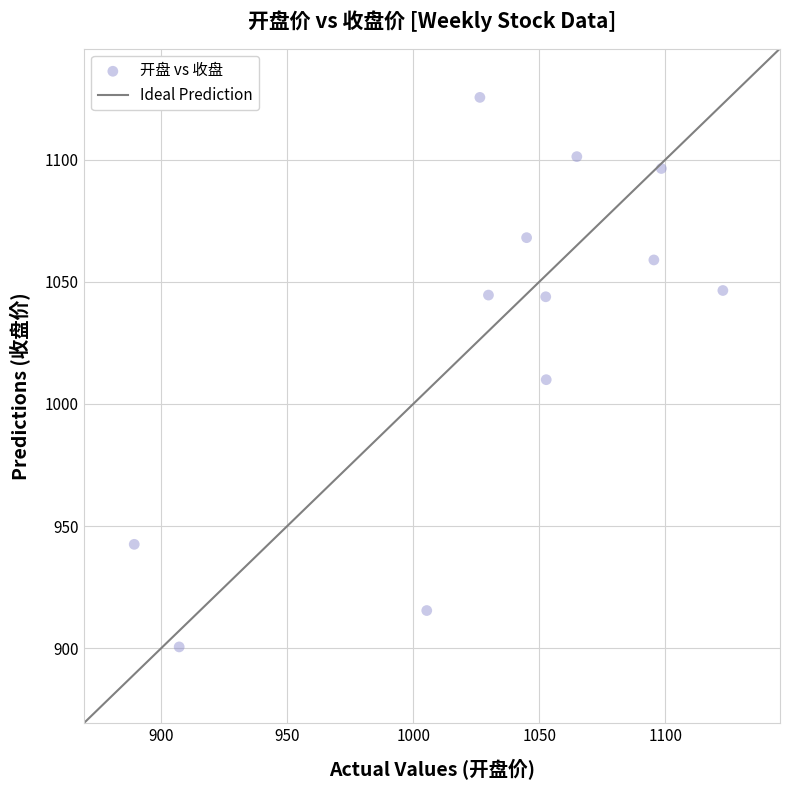

What Y value in the scatter plot is closest to 1013?

1009.9